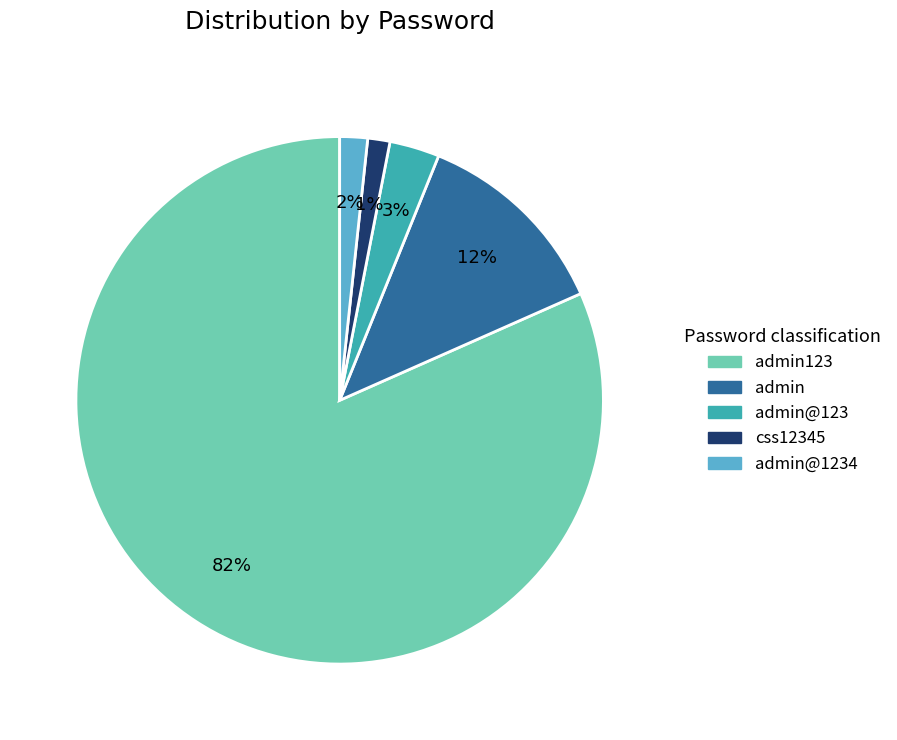

Is the sum of admin@123 and css12345 greater than half?

No